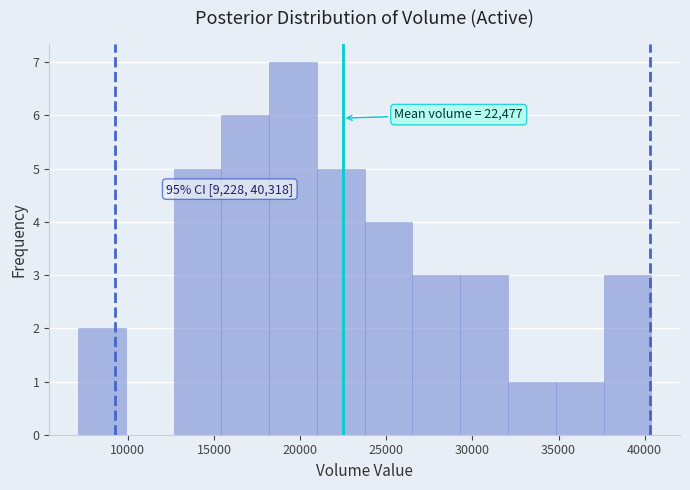

Over which range of the x-axis is the bar tallest?

18000 to 21000